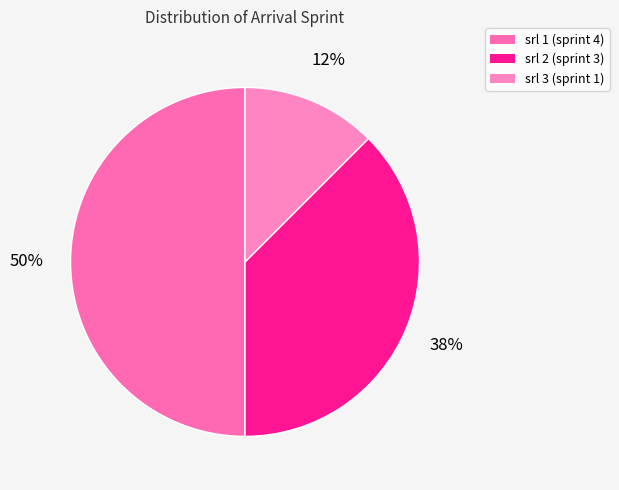

How many slices are in this pie chart?

3